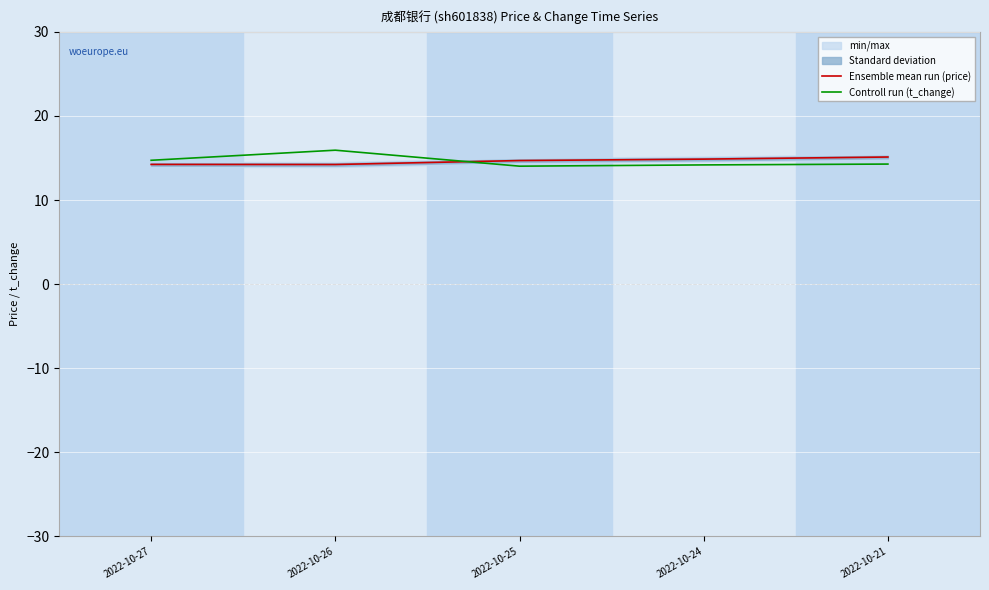

At which label is Ensemble mean run (price) closest to 14?

2022-10-26